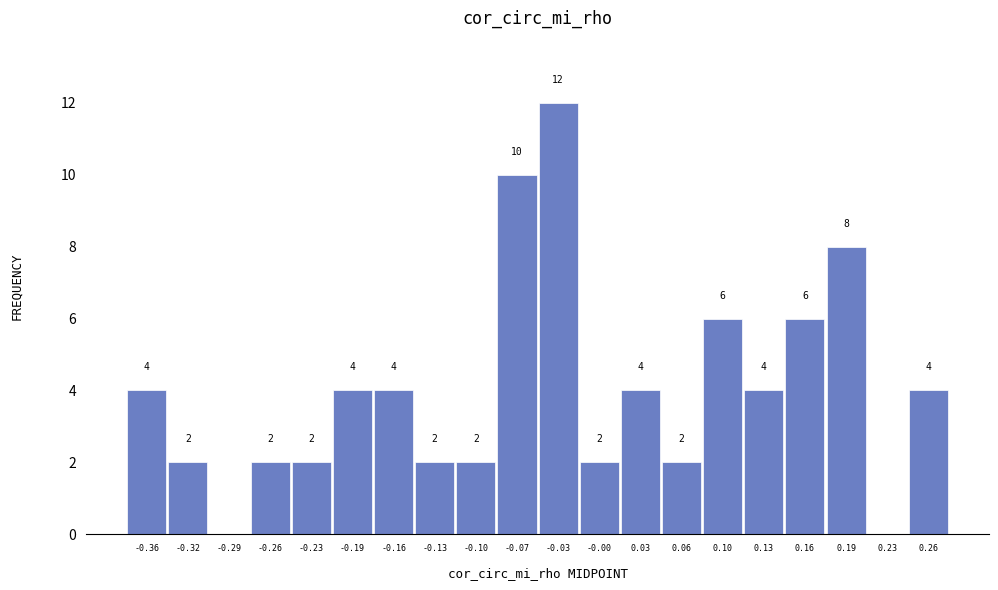

Which range on the x-axis has the tallest bar?

-0.050 to -0.015